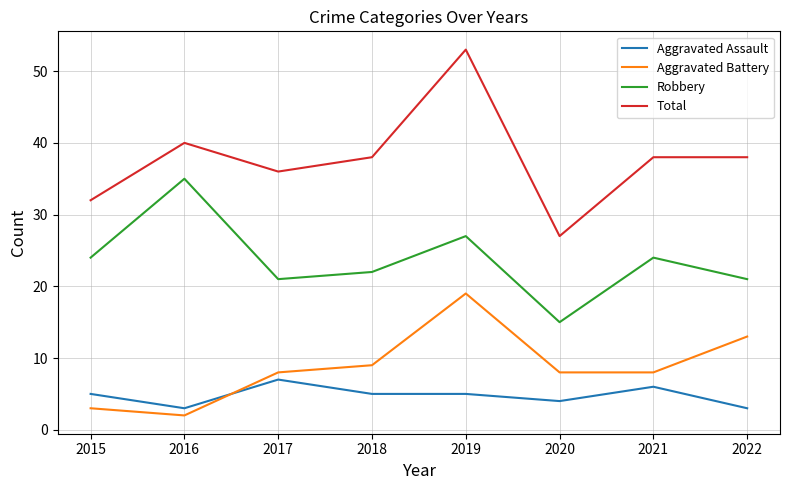

Where does the Total series first go above 38?

2016